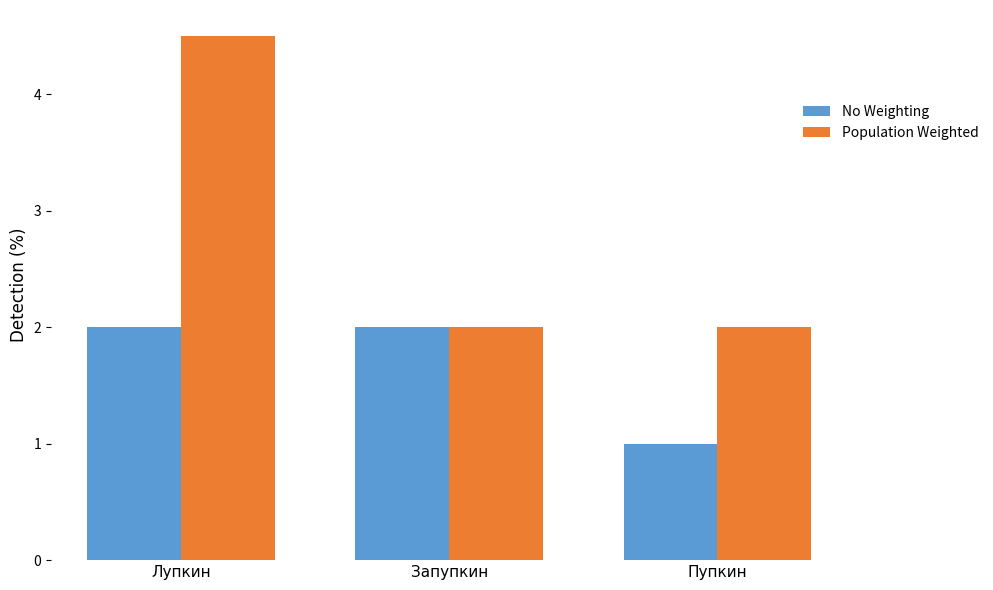

Read the Population Weighted value at Пупкин.

2.0